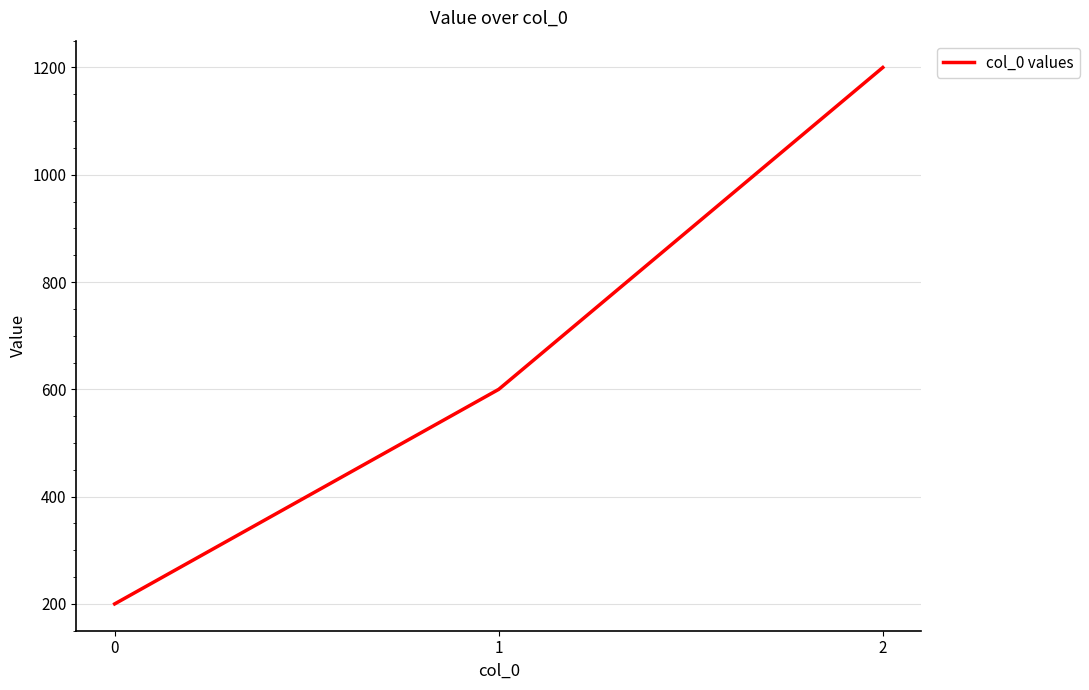

At which category does the chart reach its peak across all series?

2